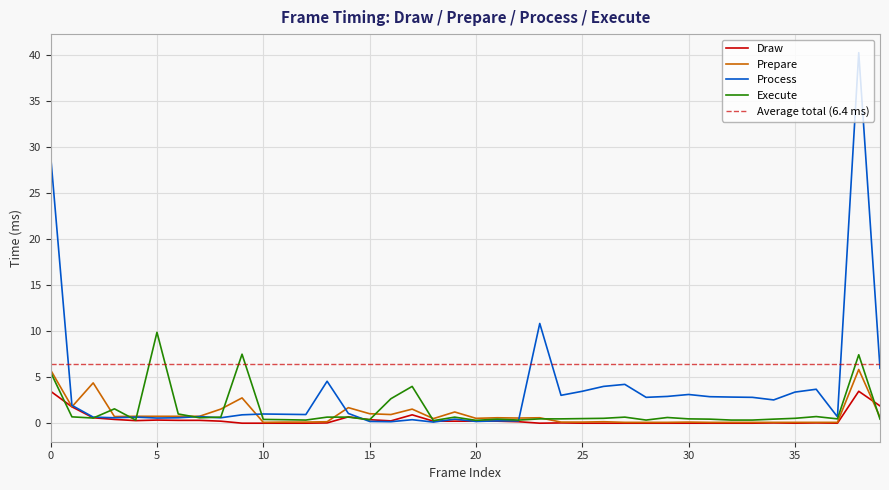

What is the difference between the highest and lowest values at 39?

5.5